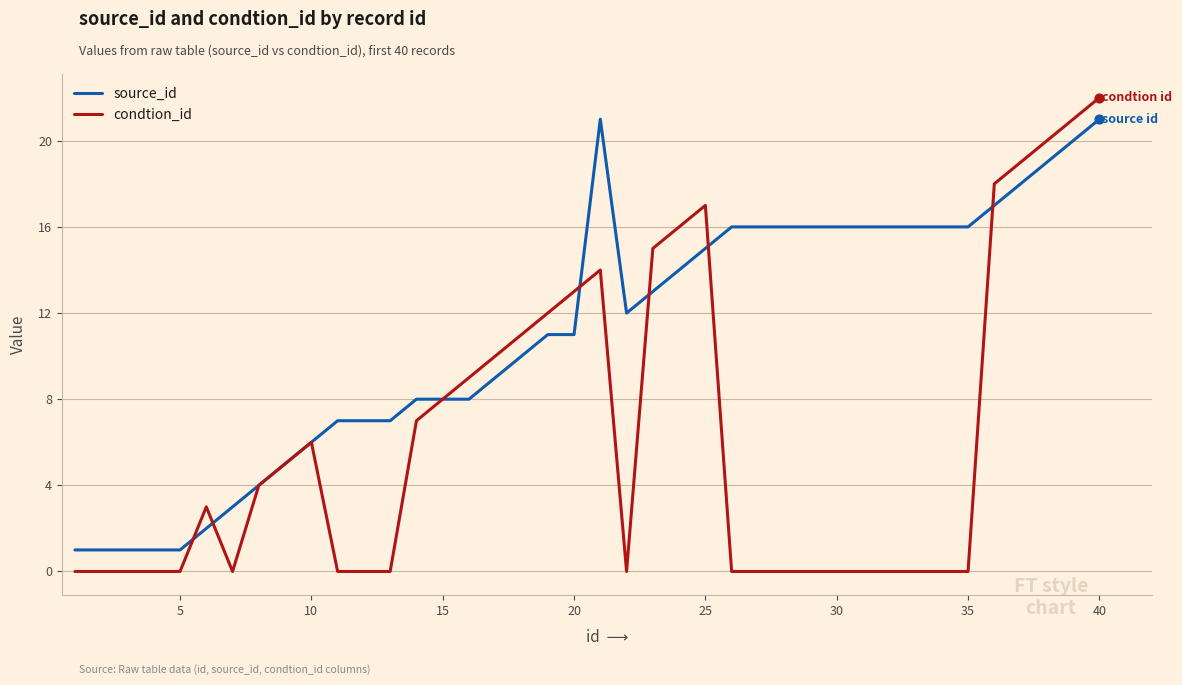

Which series has the widest spread of values?

condtion_id